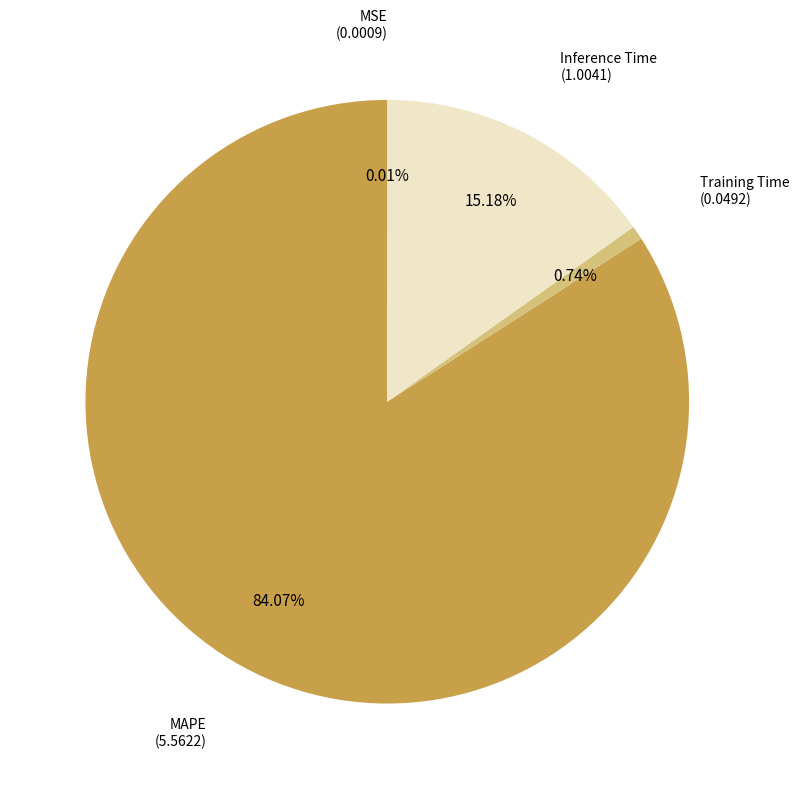

Which has a higher value, MAPE or Training Time?

MAPE